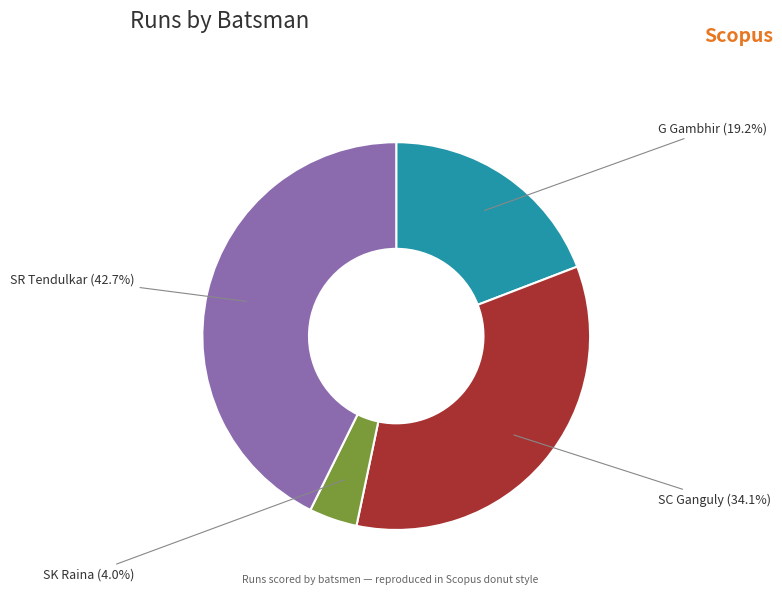

What is the total percentage of SK Raina and SC Ganguly?

38.1%